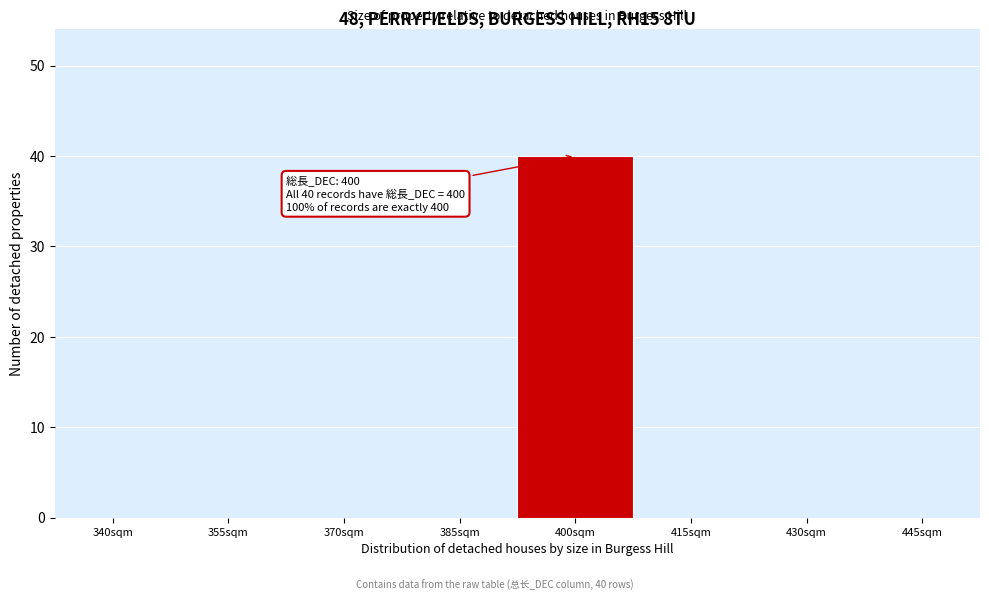

Reading right to left, list all the values displayed in this chart.

445sqm=0	430sqm=0	415sqm=0	400sqm=40	385sqm=0	370sqm=0	355sqm=0	340sqm=0